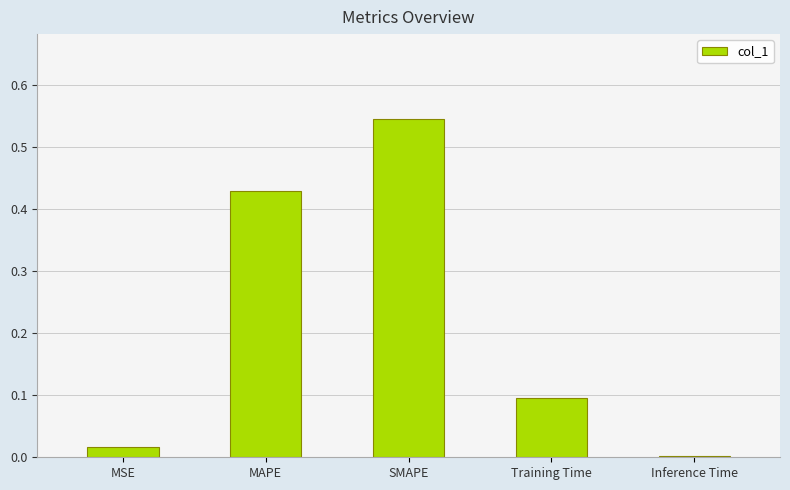

What is the sum of all values?

1.1